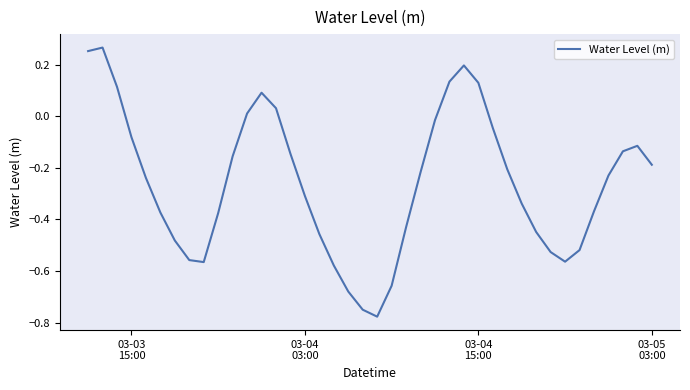

What is the difference between the maximum and minimum values?

1.0